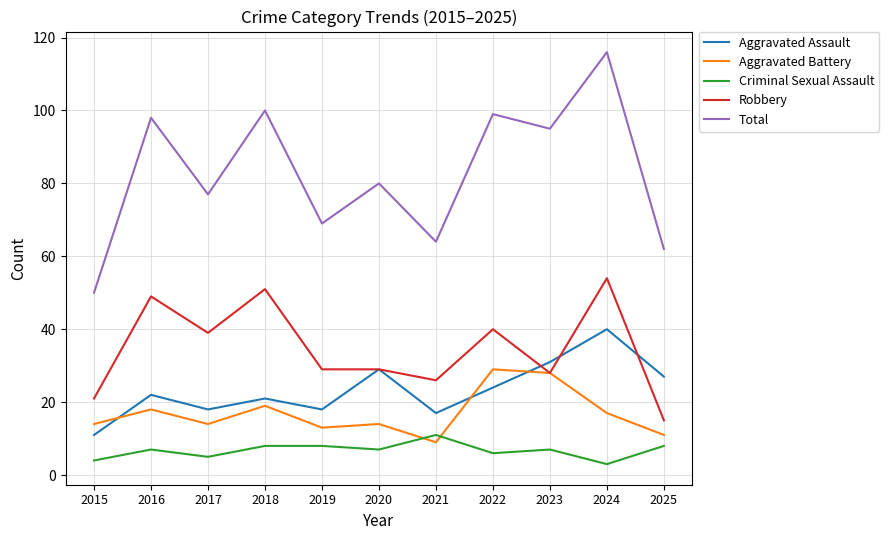

What value does the Aggravated Assault series have at 2023?

31